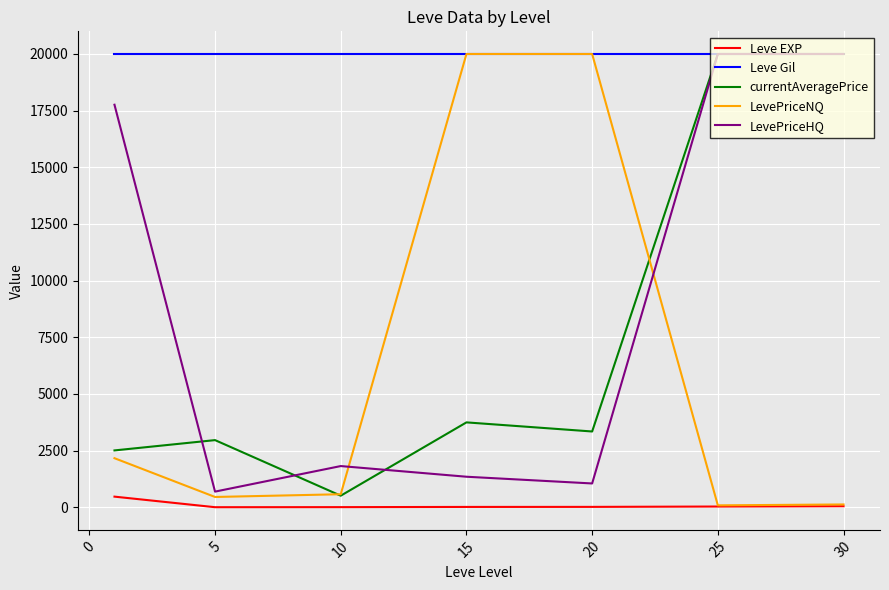

True or false: currentAveragePrice and Leve EXP intersect in this chart.

False